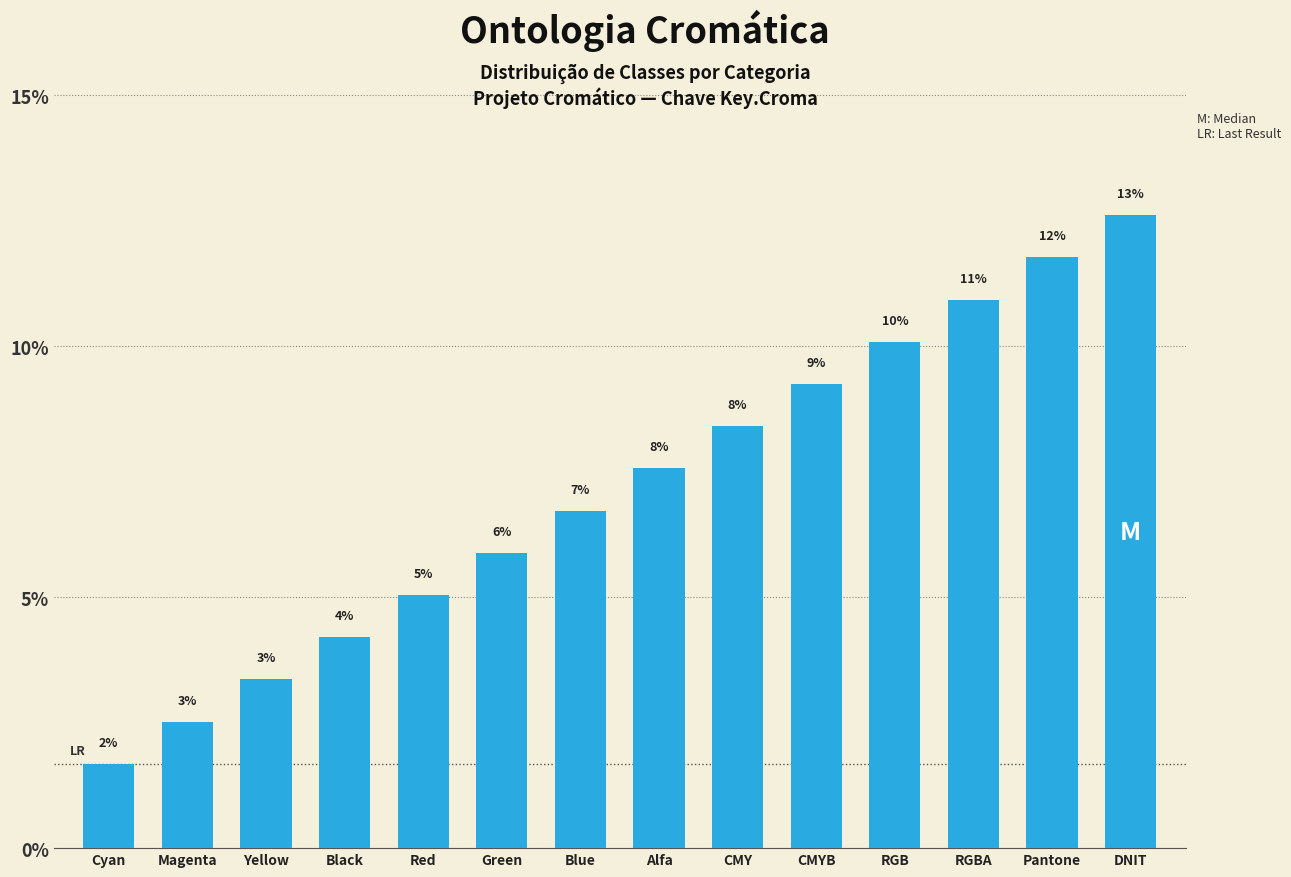

Does the chart contain any negative values?

No